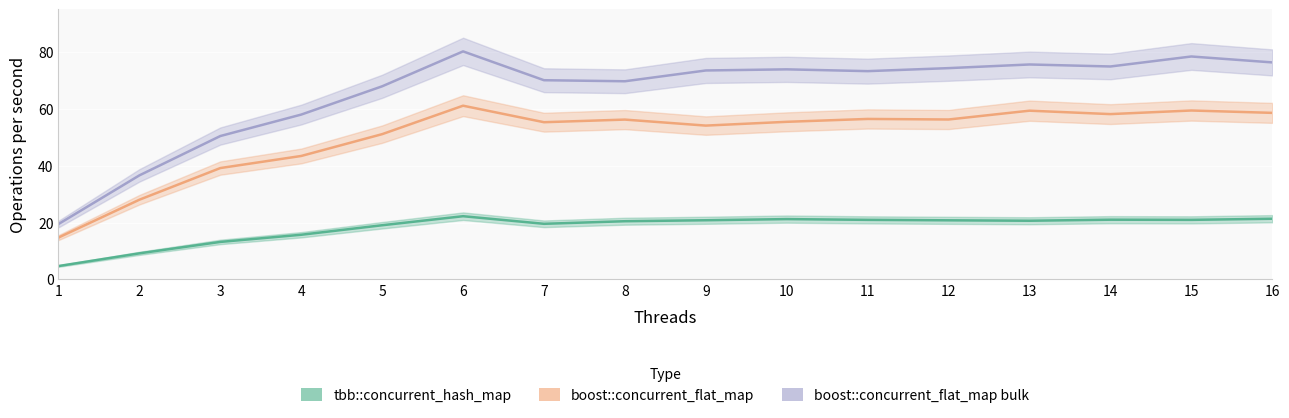

True or false: boost::concurrent_flat_map bulk and tbb::concurrent_hash_map cross at least once.

False